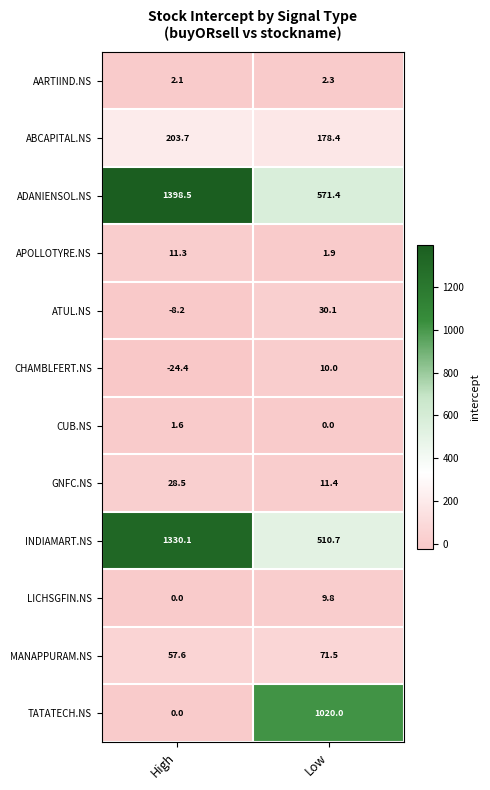

How many positive values does the ATUL.NS series have?

1